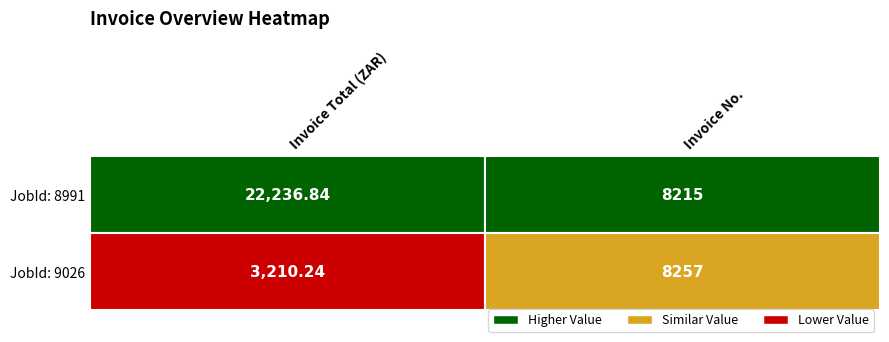

How many values in the 9026 series are below 8257?

1